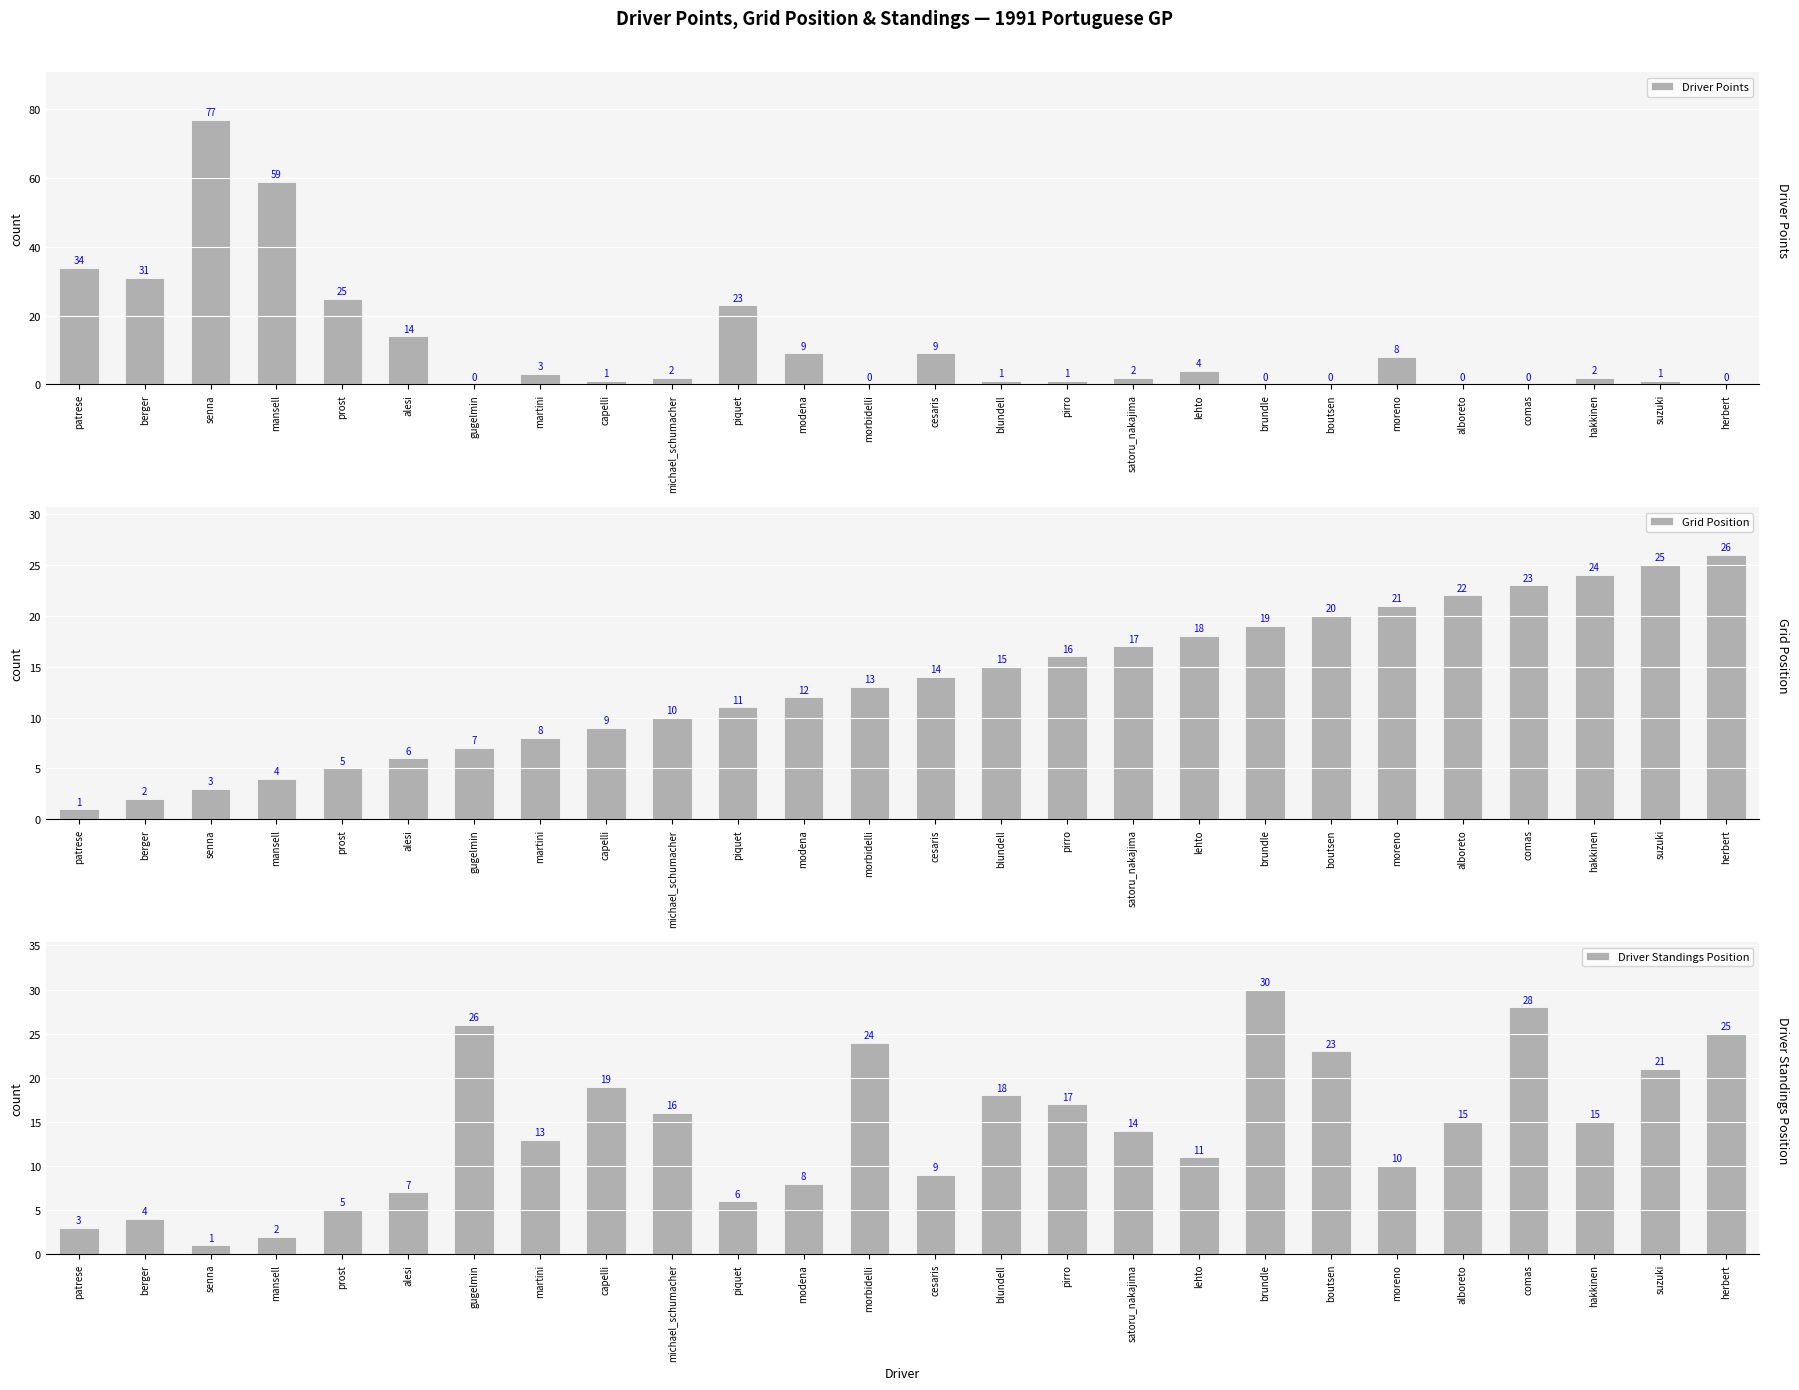

What is the label of the 12th bar from the left?

modena